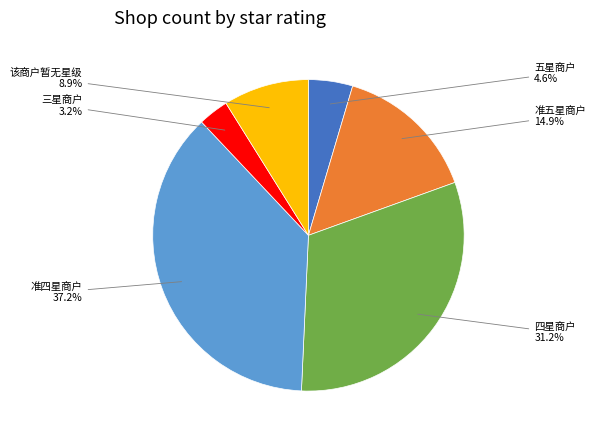

To the nearest percent, what is the difference between the 五星商户 and 准四星商户 slice percentages?

33%